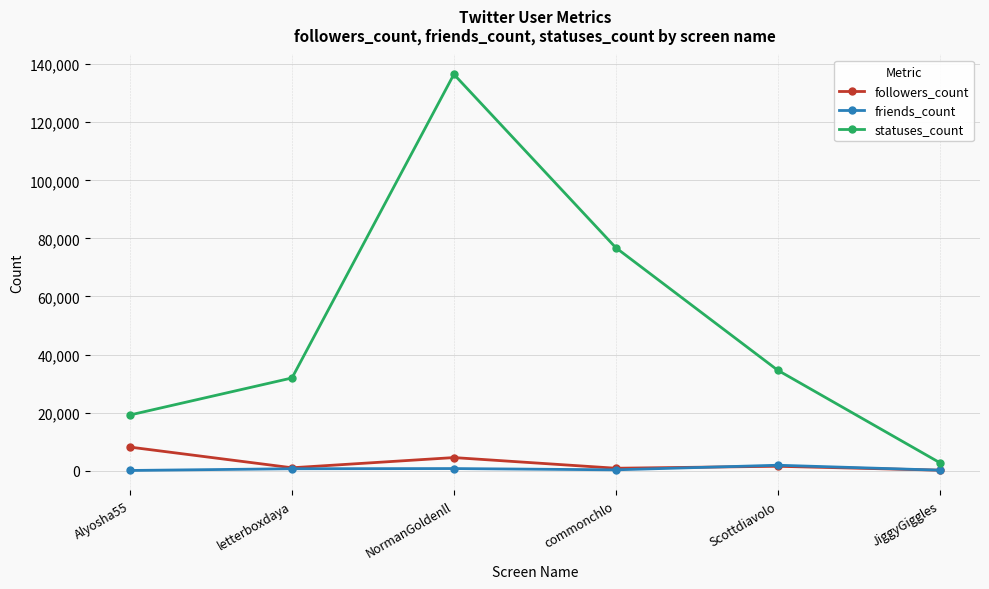

True or false: followers_count has a value of 2075 at Alyosha55.

False